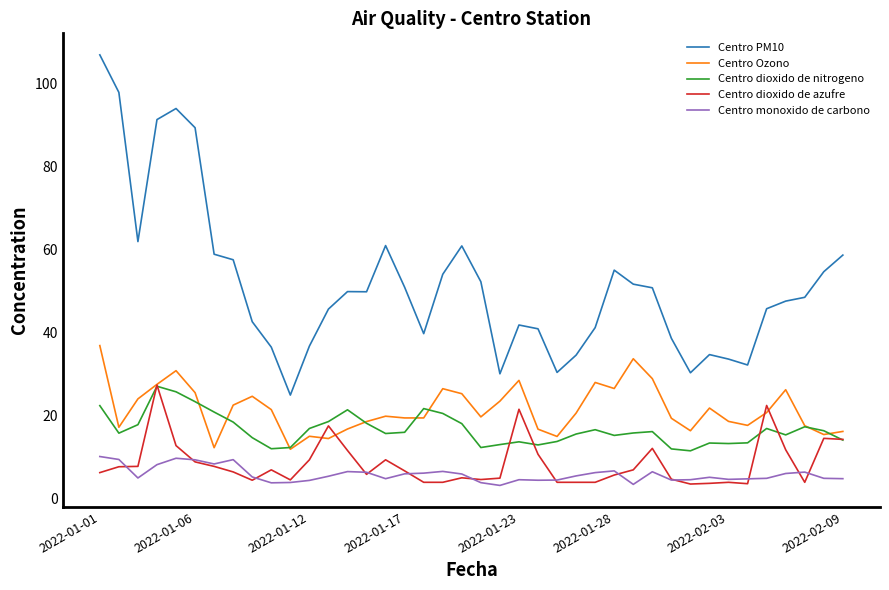

True or false: Centro dioxido de azufre has more than 0 points higher than both neighbors.

True